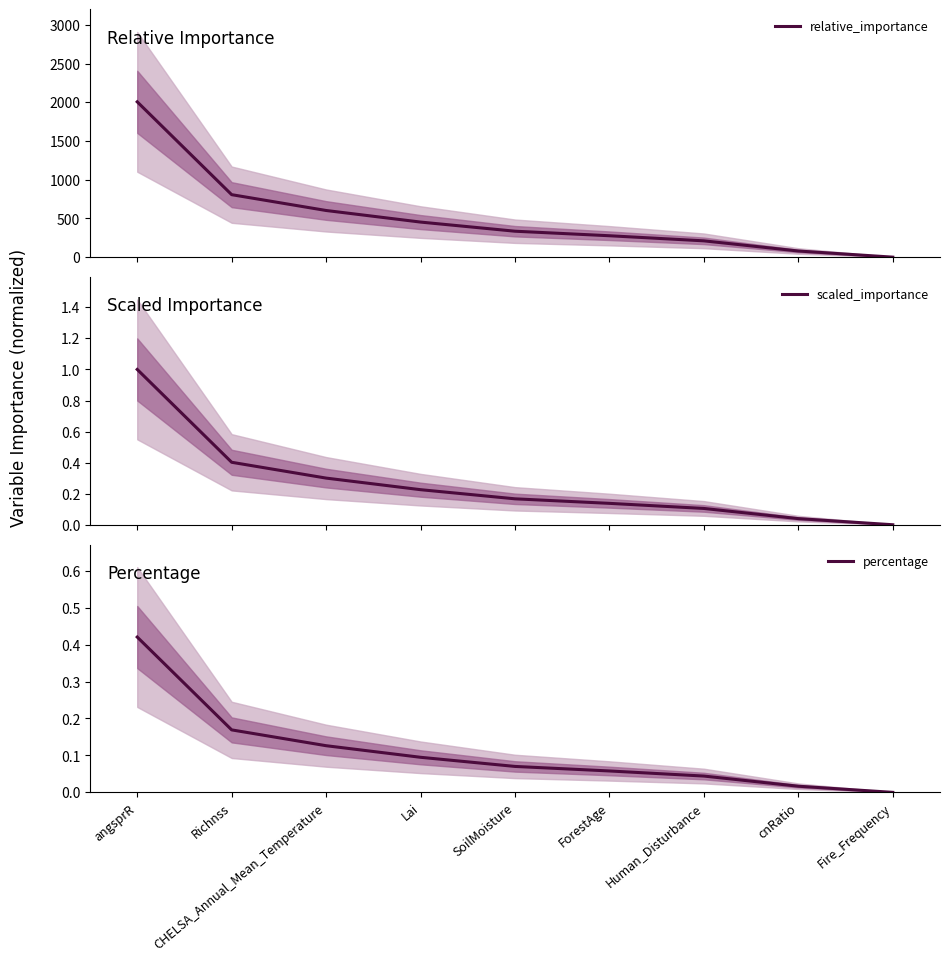

True or false: relative_importance has more than 1 points higher than both neighbors.

False